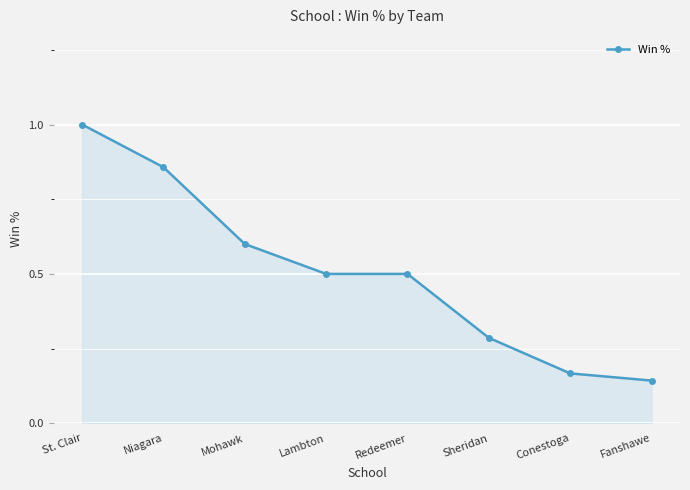

What is the sum of all values?

4.1